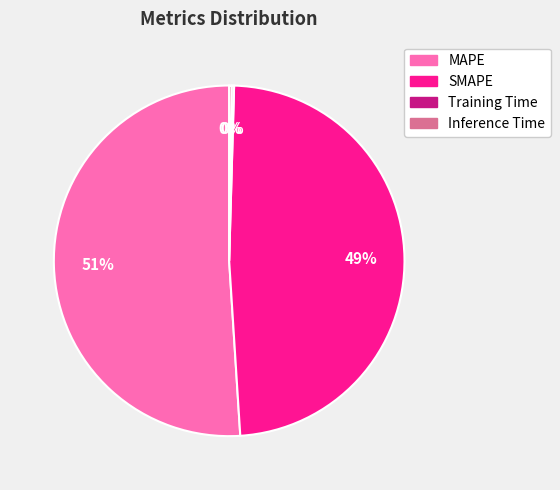

To the nearest percent, what portion does MAPE represent?

51%